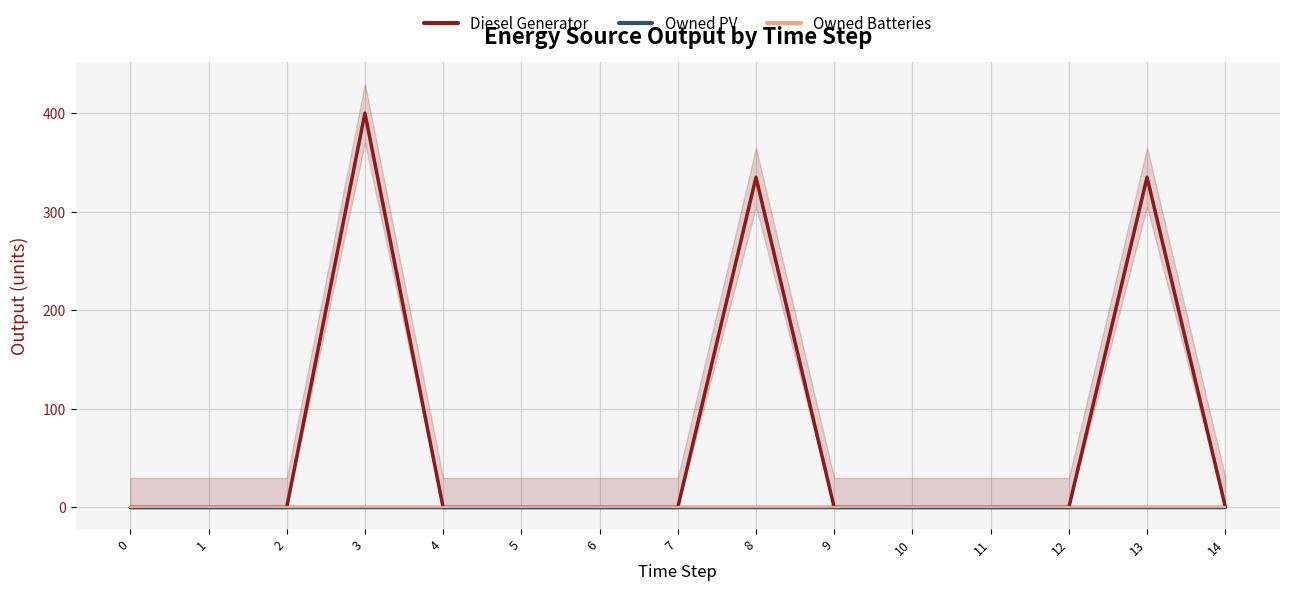

Reading left to right, list all the values displayed in this chart.

Diesel Generator: 0=0	1=0	2=0	3=400	4=0	5=0	6=0	7=0	8=335	9=0	10=0	11=0	12=0	13=335	14=1
Owned PV: 0=0	1=0	2=0	3=0	4=0	5=0	6=0	7=0	8=0	9=0	10=0	11=0	12=0	13=0	14=0
Owned Batteries: 0=0	1=0	2=0	3=0	4=0	5=0	6=0	7=0	8=0	9=0	10=0	11=0	12=0	13=0	14=0